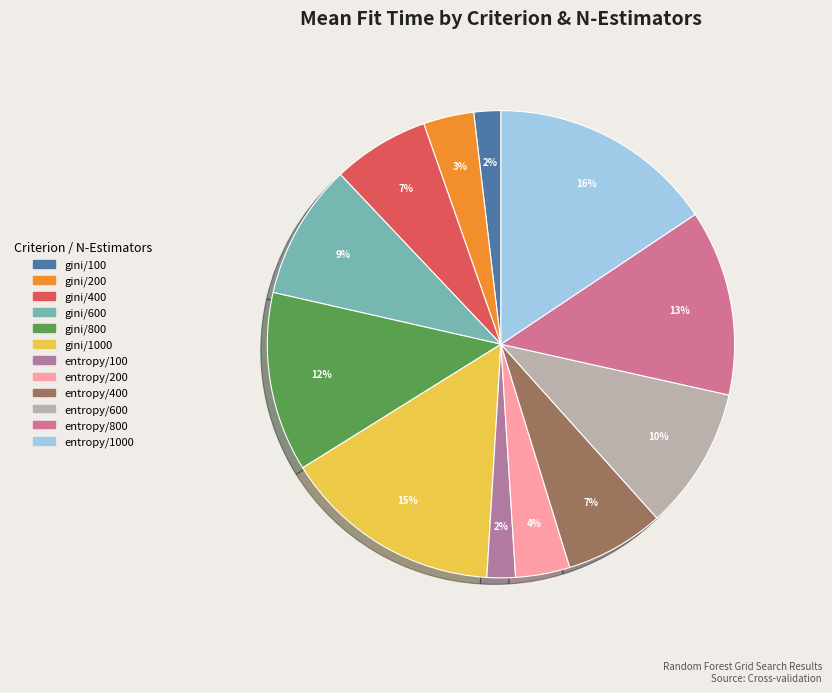

How many segments does this pie chart have?

12